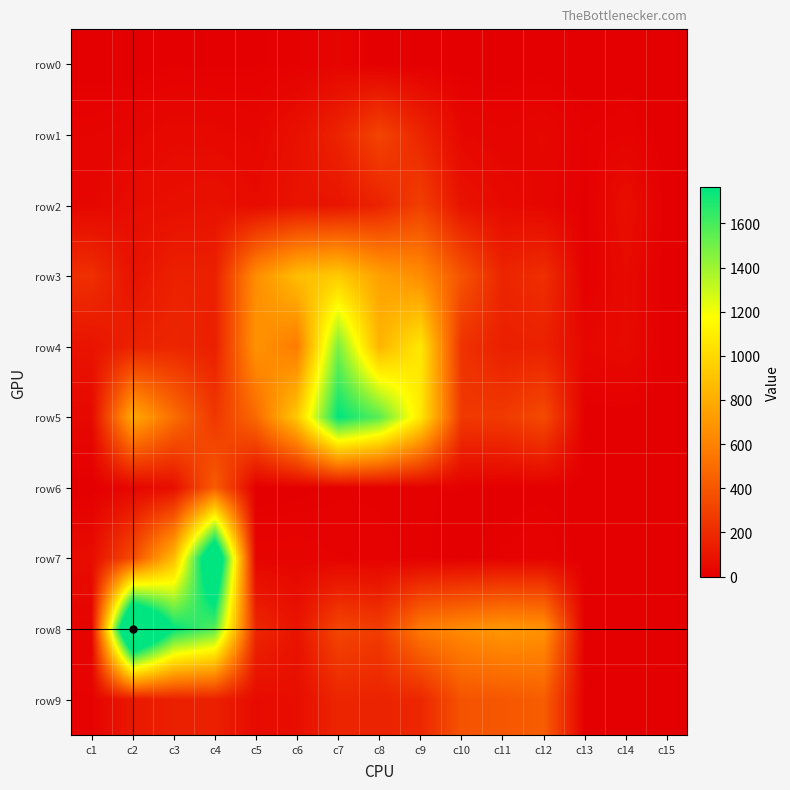

Reading left to right, list all the values displayed in this chart.

row0: c1=0	c2=0	c3=7	c4=4	c5=6	c6=10	c7=25	c8=1	c9=0	c10=0	c11=0	c12=0	c13=0	c14=0	c15=0
row1: c1=24	c2=32	c3=45	c4=41	c5=32	c6=77	c7=164	c8=316	c9=172	c10=36	c11=26	c12=36	c13=10	c14=17	c15=0
row2: c1=32	c2=60	c3=68	c4=80	c5=52	c6=92	c7=99	c8=162	c9=293	c10=89	c11=46	c12=30	c13=4	c14=68	c15=0
row3: c1=220	c2=88	c3=154	c4=153	c5=655	c6=874	c7=932	c8=746	c9=651	c10=386	c11=172	c12=215	c13=5	c14=49	c15=0
row4: c1=91	c2=158	c3=175	c4=147	c5=681	c6=571	c7=1481	c8=833	c9=1073	c10=232	c11=146	c12=153	c13=36	c14=52	c15=0
row5: c1=40	c2=787	c3=508	c4=254	c5=488	c6=930	c7=1763	c8=1558	c9=1072	c10=262	c11=268	c12=343	c13=0	c14=0	c15=0
row6: c1=0	c2=30	c3=66	c4=428	c5=1	c6=3	c7=9	c8=9	c9=7	c10=7	c11=1	c12=4	c13=0	c14=0	c15=0
row7: c1=58	c2=352	c3=862	c4=2182	c5=22	c6=24	c7=17	c8=13	c9=8	c10=4	c11=12	c12=18	c13=0	c14=1	c15=0
row8: c1=20	c2=2550	c3=1769	c4=1561	c5=182	c6=92	c7=324	c8=276	c9=563	c10=642	c11=702	c12=681	c13=0	c14=0	c15=0
row9: c1=17	c2=116	c3=150	c4=152	c5=50	c6=65	c7=174	c8=164	c9=180	c10=386	c11=401	c12=431	c13=2	c14=1	c15=0